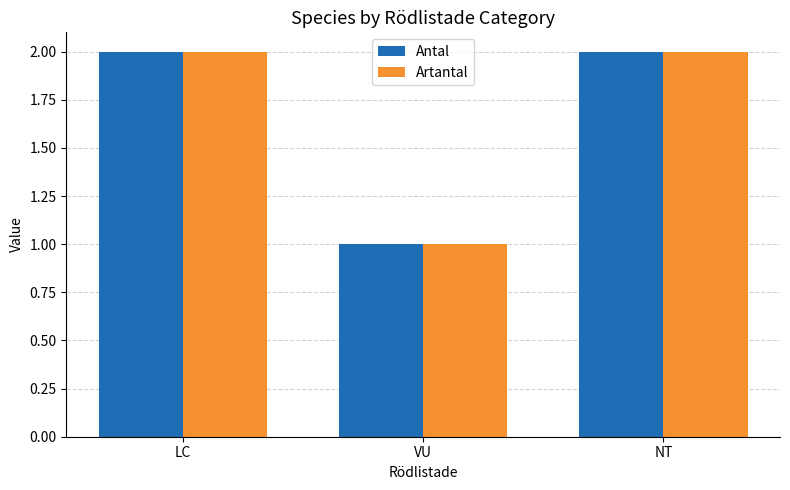

What is the total value across all series at LC?

4